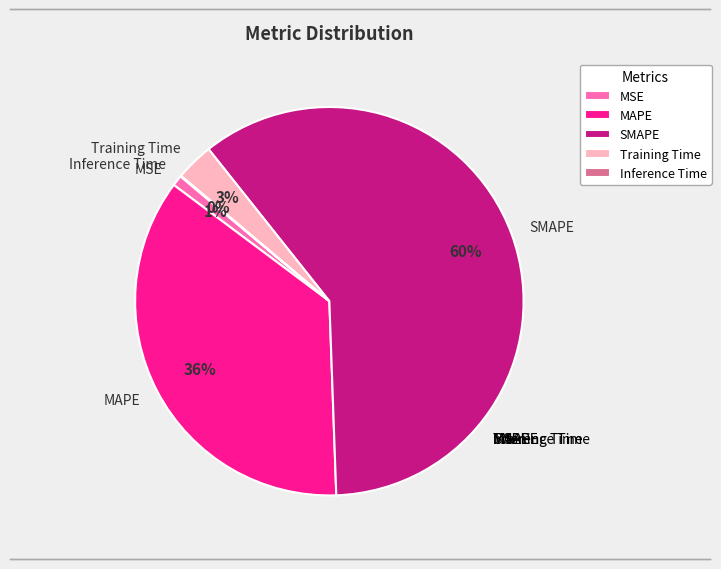

Which category accounts for the majority?

SMAPE